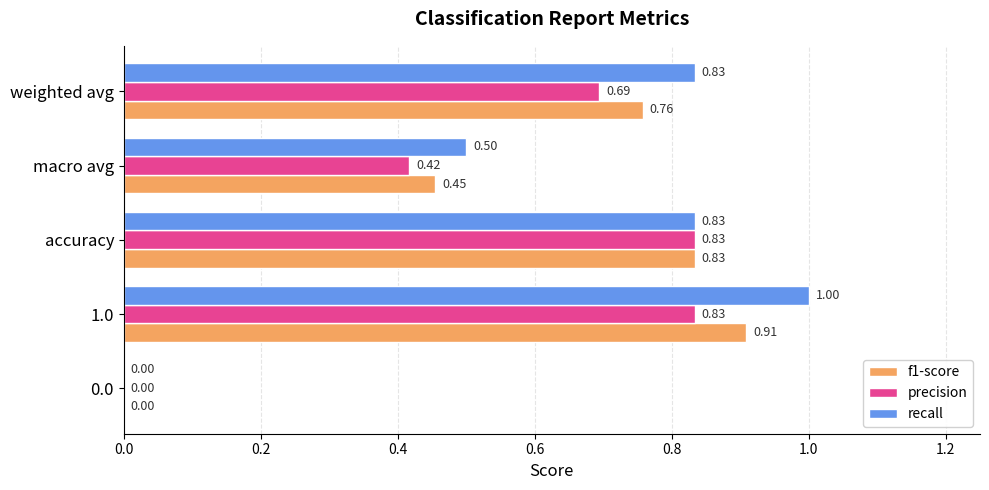

How many distinct data groups are displayed?

3